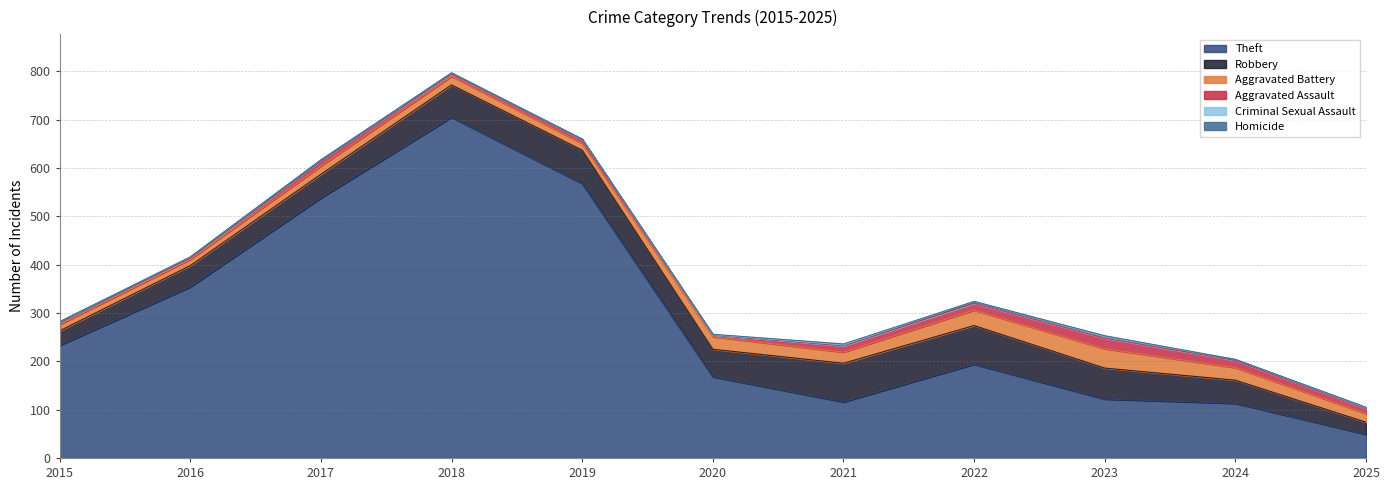

The value of Theft at 2023 is 48. True or false?

False